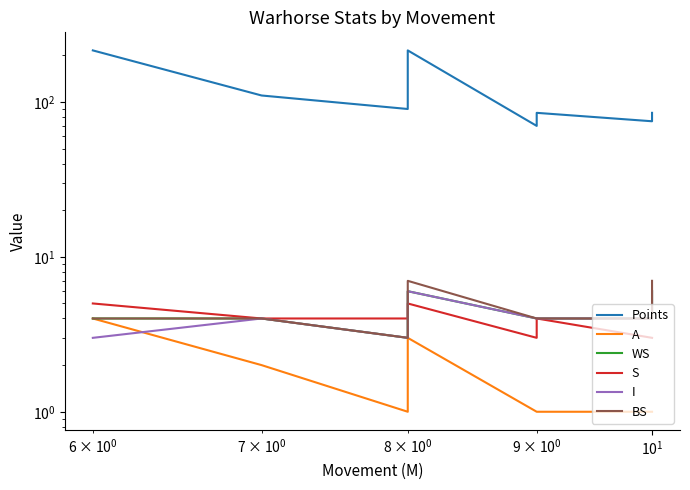

Reading left to right, transcribe all the data shown in this chart.

Points: 215	110	90	215	70	85	75	85
A: 4	2	1	3	1	1	1	1
WS: 4	4	3	6	4	4	4	6
S: 5	4	4	5	3	4	3	3
I: 3	4	3	6	4	4	4	6
BS: 4	4	3	7	4	4	4	7